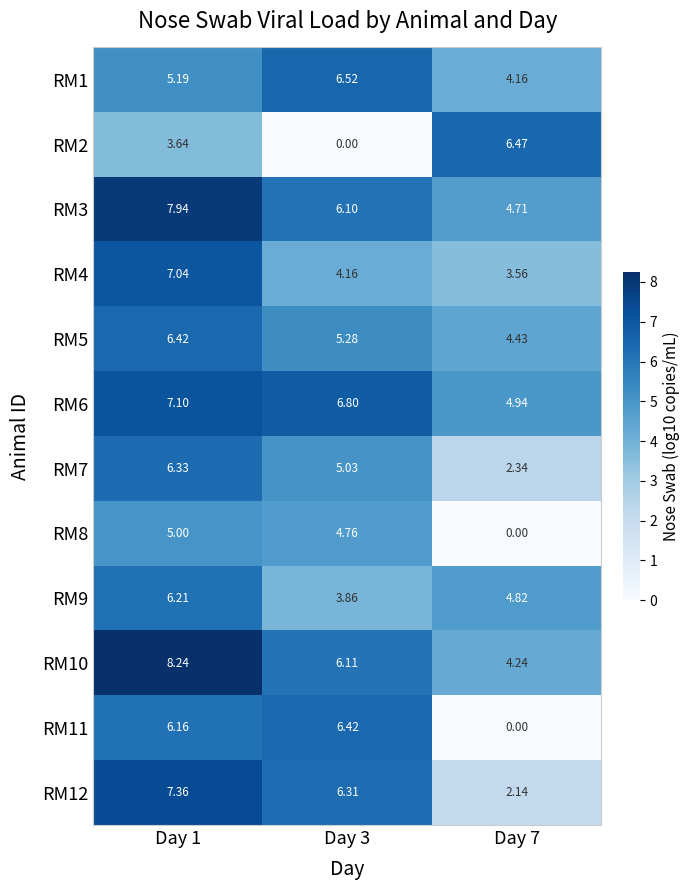

What is the spread (max minus min) of values at Day 3?

6.8